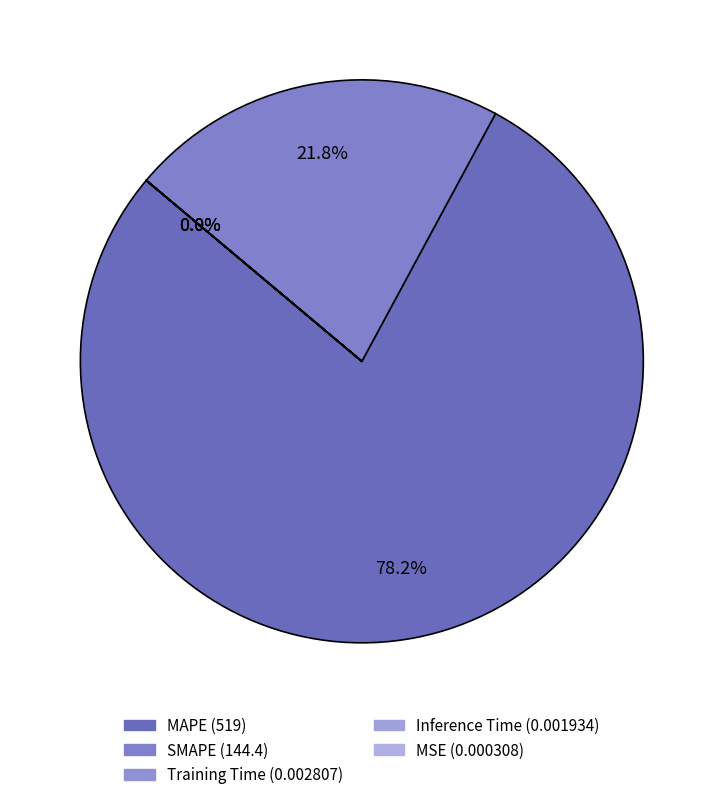

Which category has the biggest portion of the pie?

MAPE